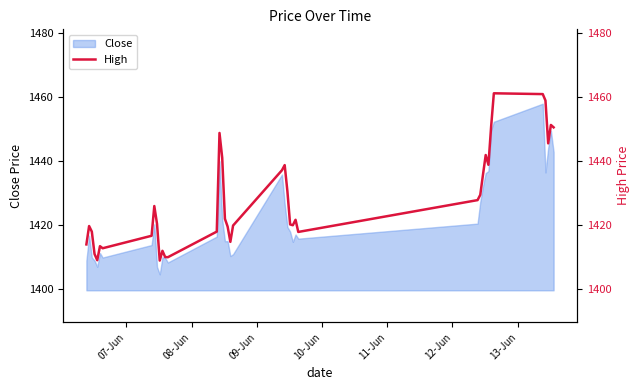

What is the smallest value displayed?

1409.0